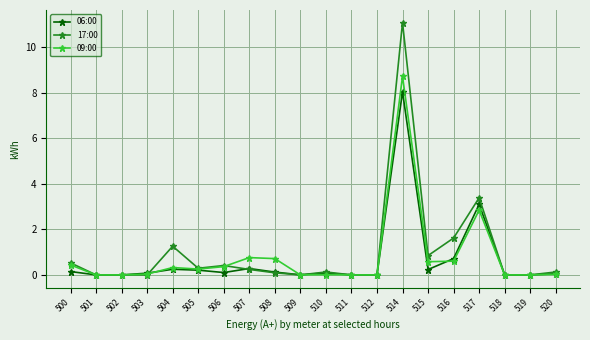

List the series in order of their overall mean, lowest first.

06:00, 09:00, 17:00